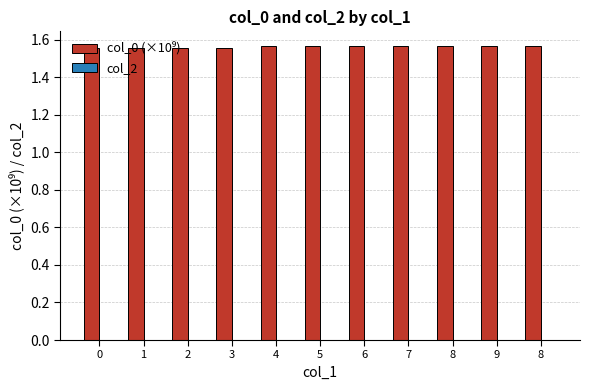

How many bars are there in total?

11